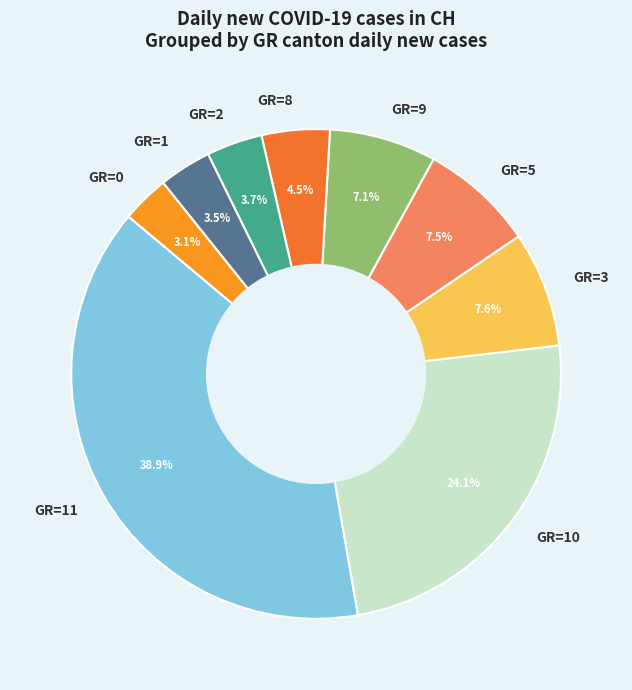

How many segments does this pie chart have?

9